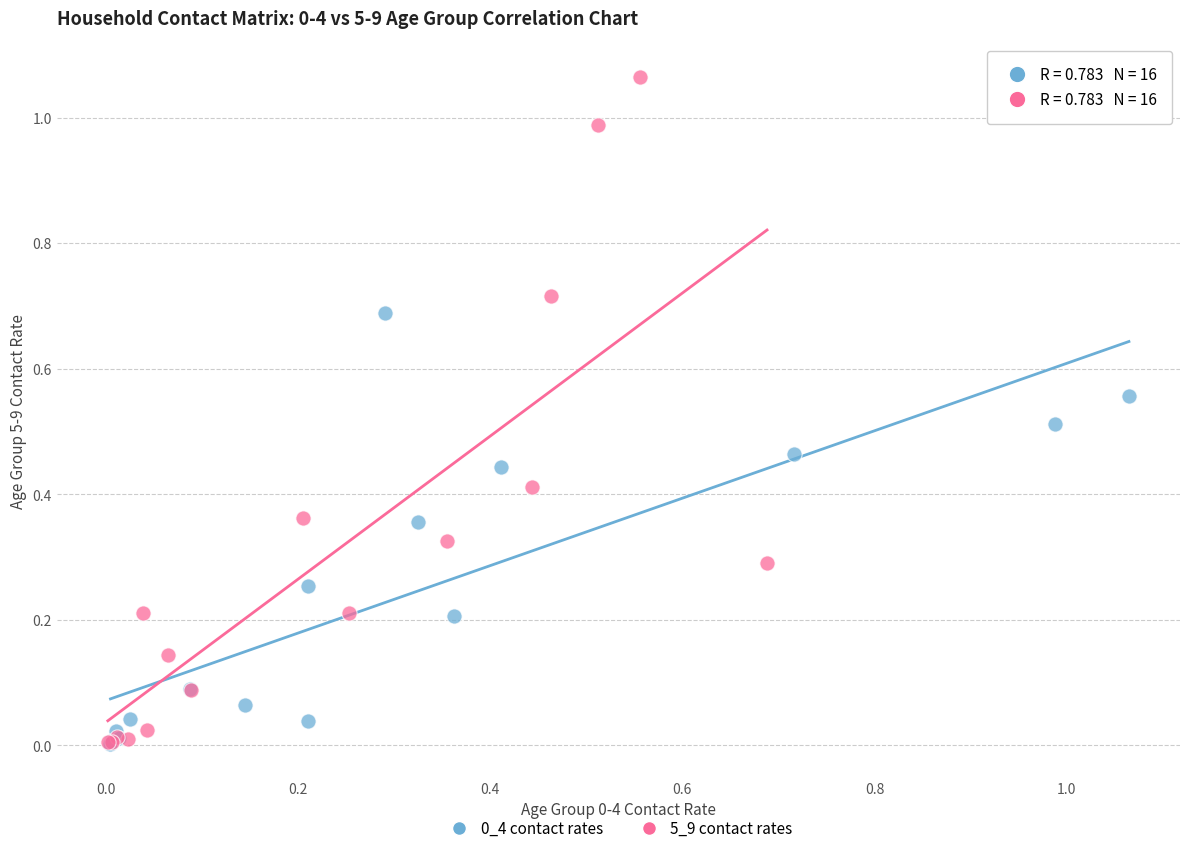

Which series reaches the maximum Y coordinate?

5_9 contact rates